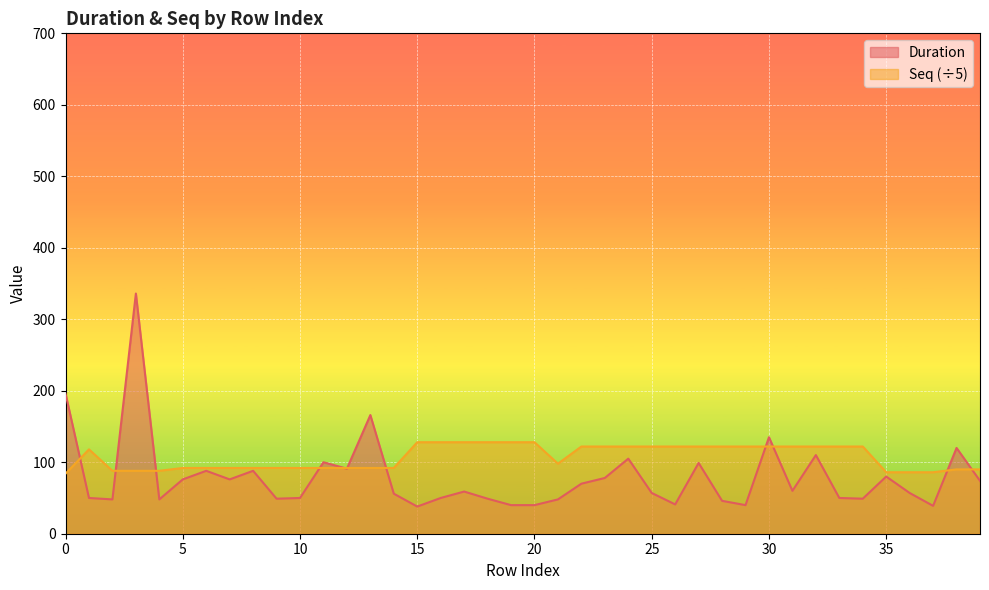

Rank the series at 37 from lowest to highest value.

Duration, Seq